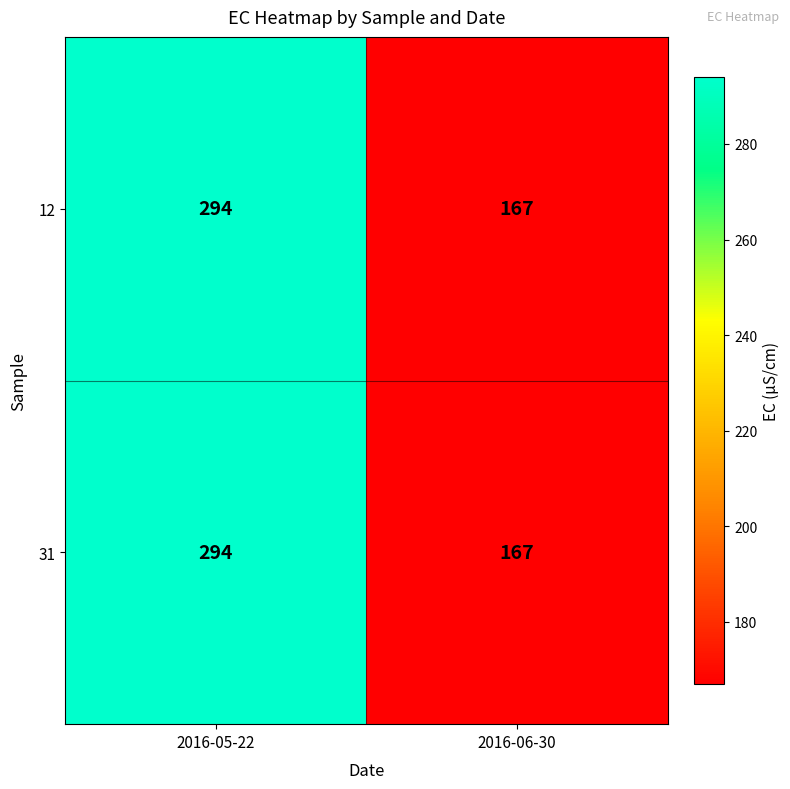

The 31 series shows 294 at 2016-05-22. True or false?

True